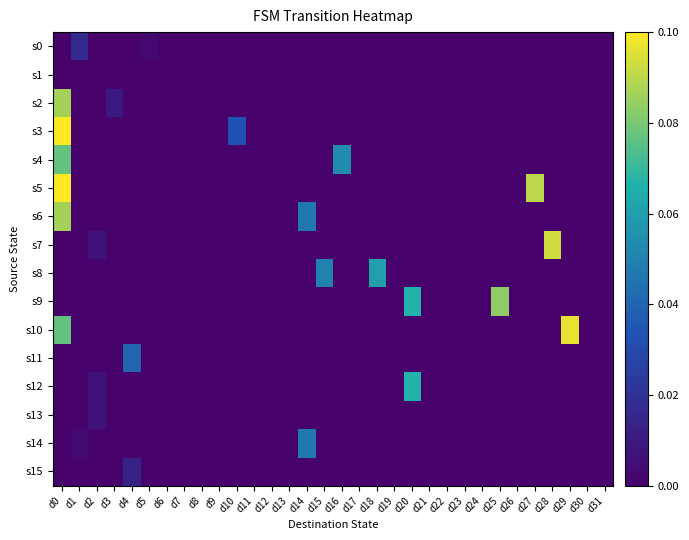

What is the total value across all series at d18?

0.1